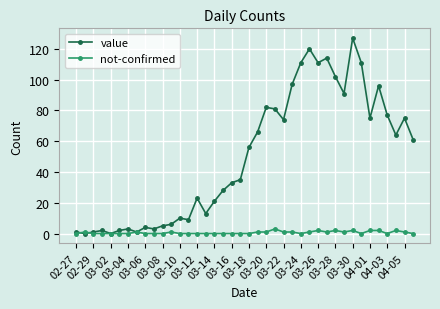

What is the average value of the value series?

50